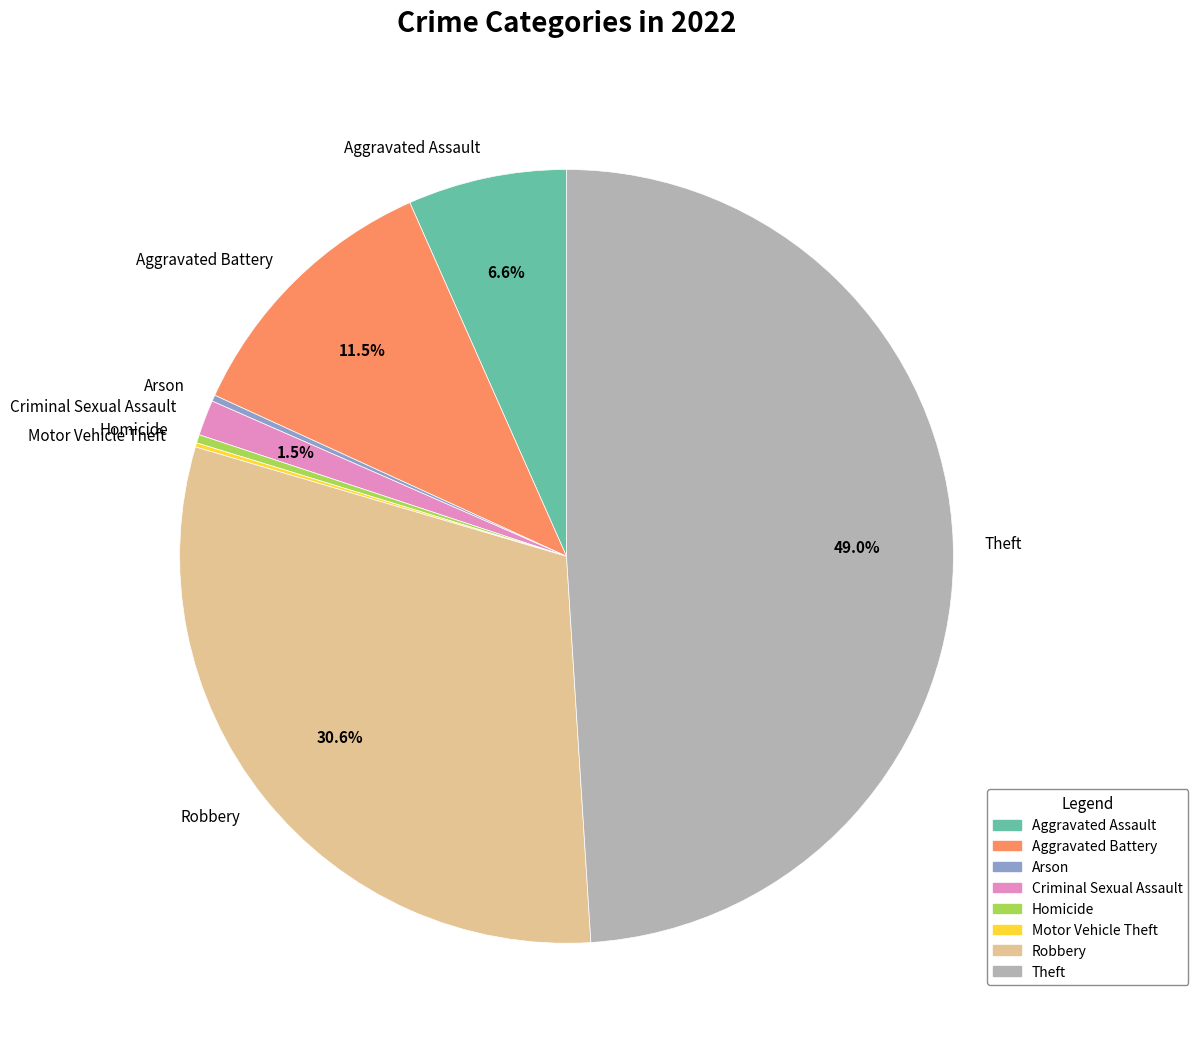

To the nearest percent, what portion does Aggravated Assault represent?

7%